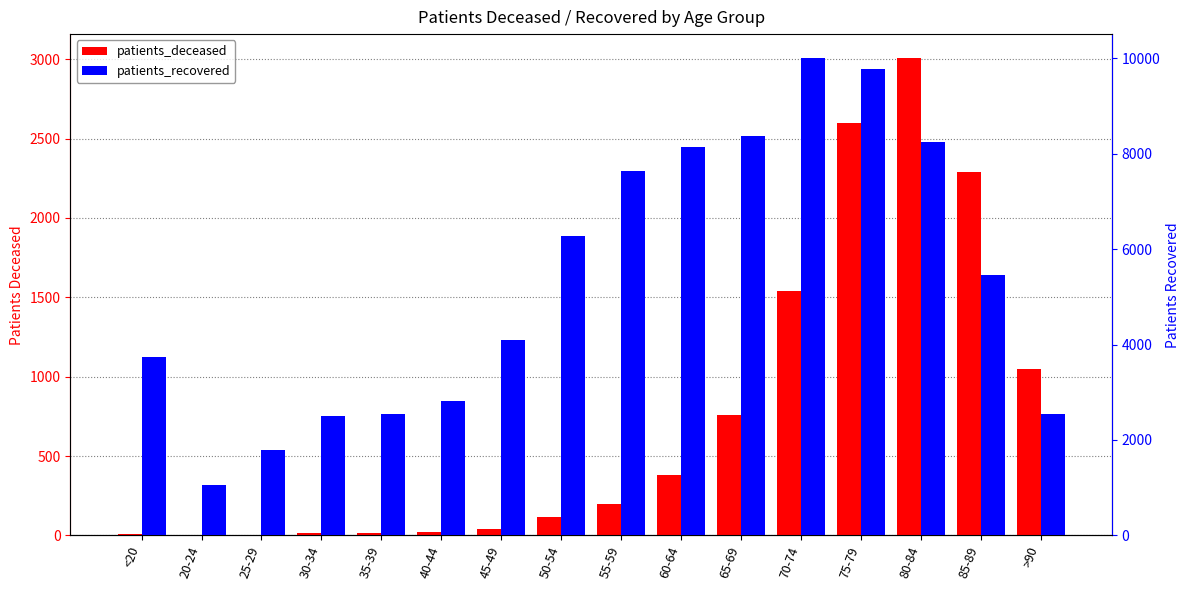

At which category does the chart reach its minimum across all series?

20-24